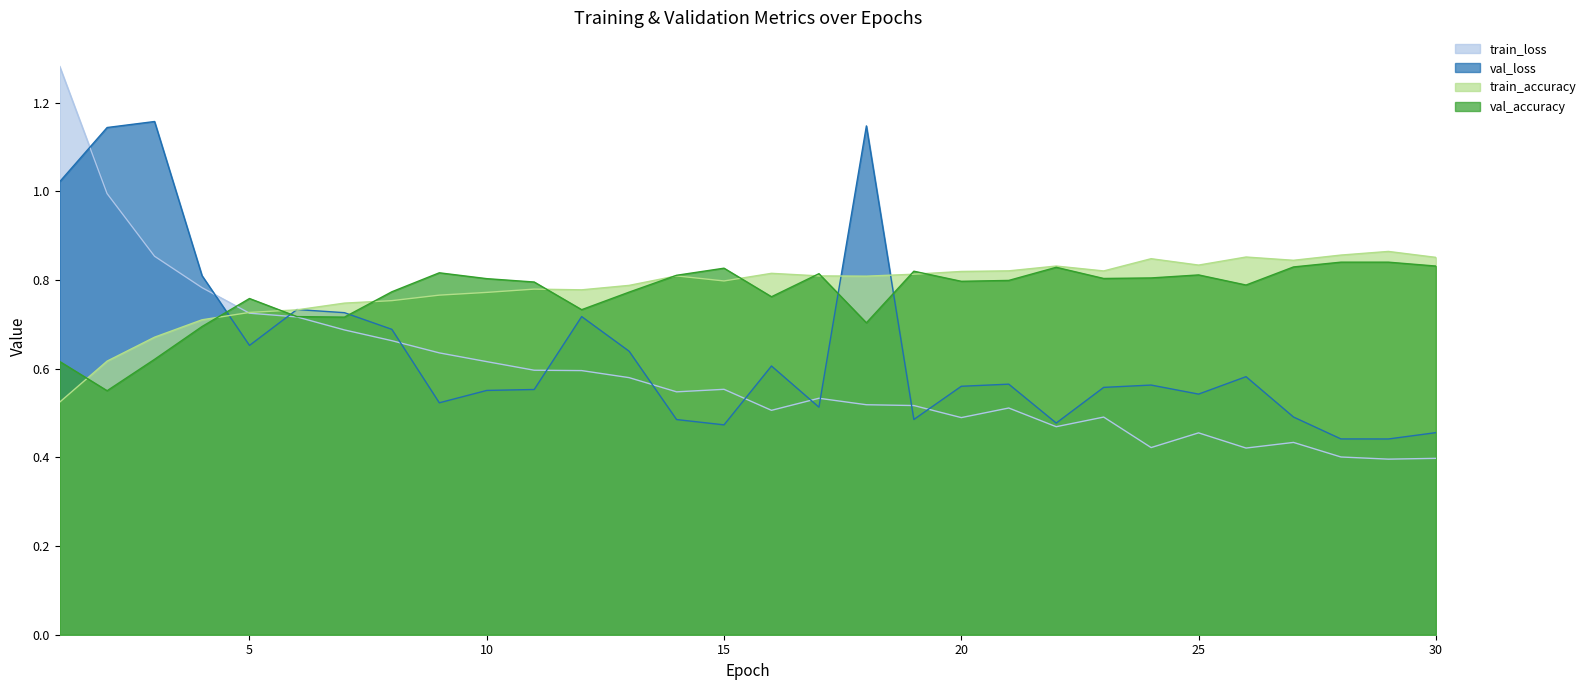

Which series ends up on top after the final intersection of val_loss and train_loss?

val_loss